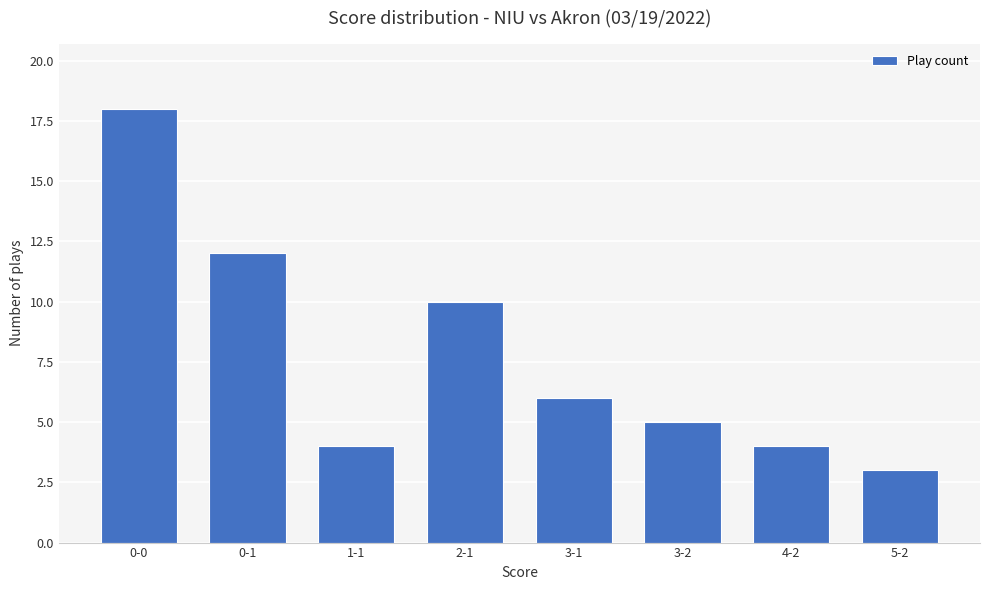

Reading right to left, what are all the values shown in this chart?

5-2=3	4-2=4	3-2=5	3-1=6	2-1=10	1-1=4	0-1=12	0-0=18